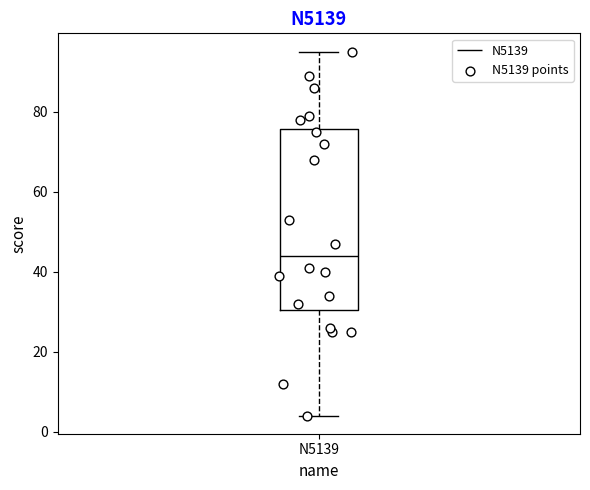

Read this box plot against the y-axis: the position of the median line, the range covered by the box, and the ends of both whiskers. The values are not printed on the chart, so give them approximately, as read against the axis.

median 44, box 30 to 76, whiskers 4 to 96